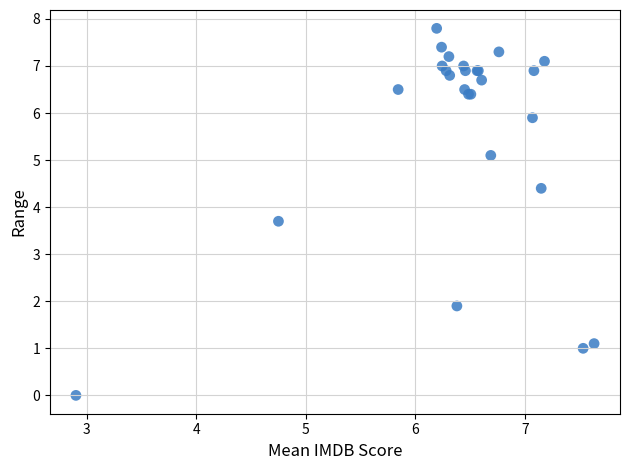

What Y value in the scatter plot is closest to 3?

3.7